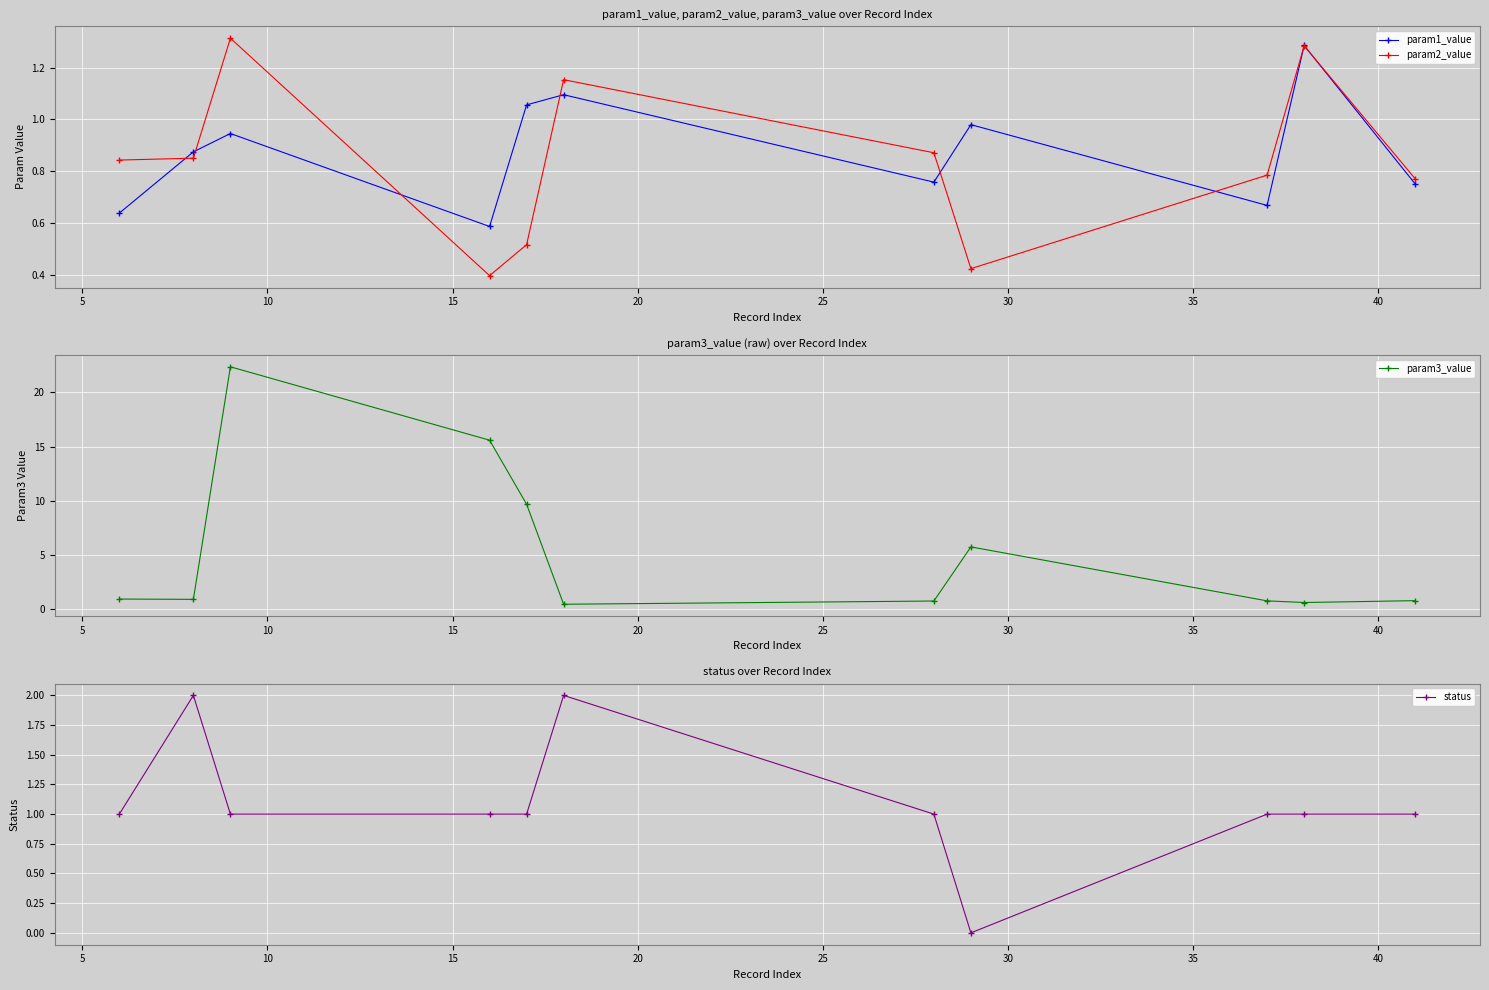

Reading left to right, list all the values displayed in this chart.

param1_value: 0.6	0.9	0.9	0.6	1.1	1.1	0.8	1.0	0.7	1.3	0.8
param2_value: 0.8	0.9	1.3	0.4	0.5	1.2	0.9	0.4	0.8	1.3	0.8
param3_value: 1.0	0.9	22.3	15.6	9.7	0.5	0.8	5.8	0.8	0.6	0.8
status: 1.0	2.0	1.0	1.0	1.0	2.0	1.0	0.0	1.0	1.0	1.0